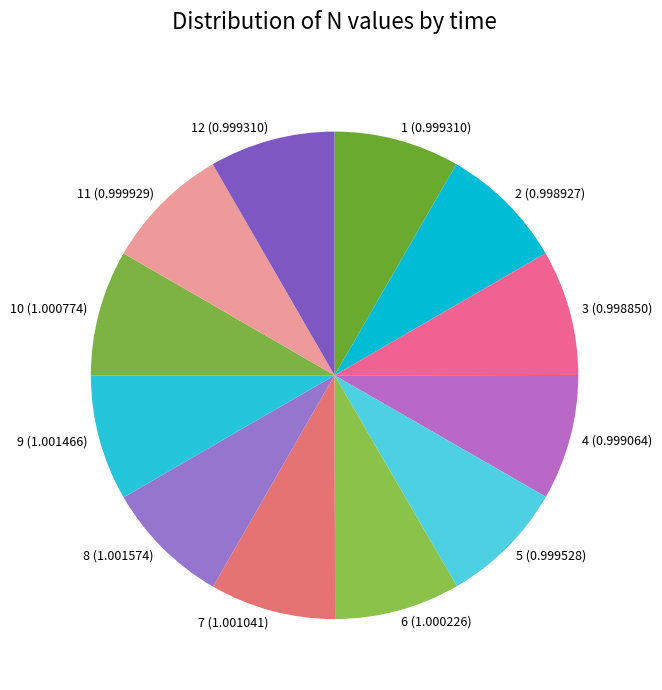

Approximately how many times larger is the value at 7 (1.001041) compared to 9 (1.001466)?

1.0